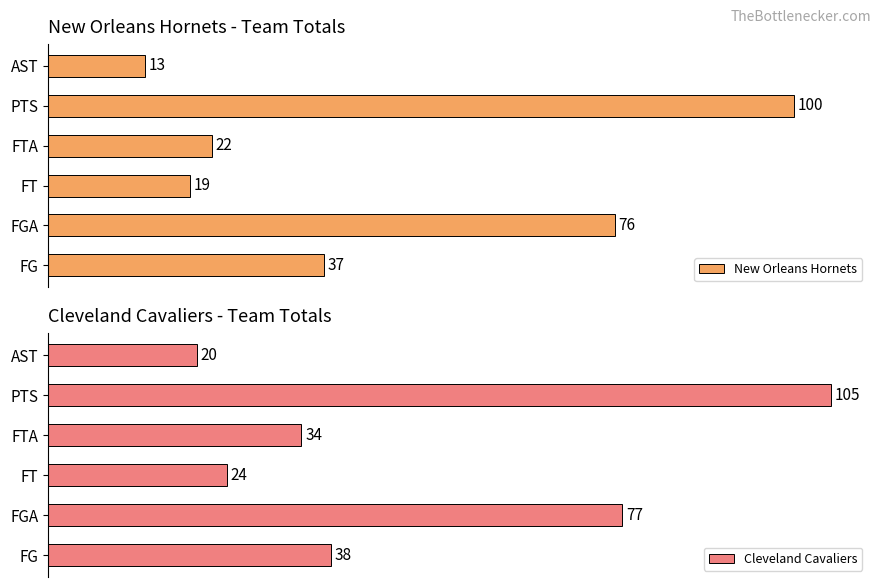

What is the total value across all series at FT?

43